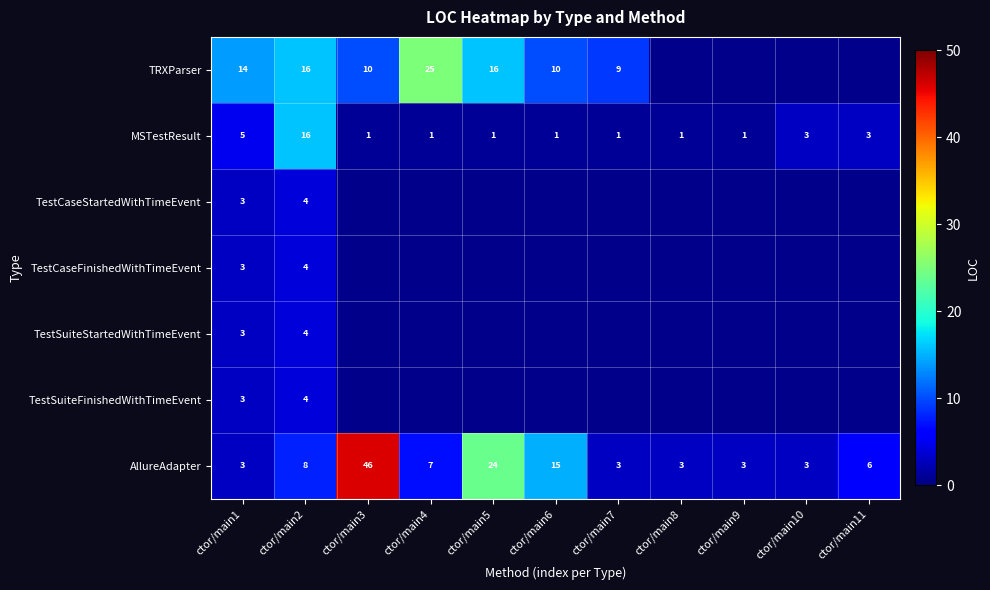

Is the value of MSTestResult at ctor/main5 greater than the value of AllureAdapter at ctor/main4?

No